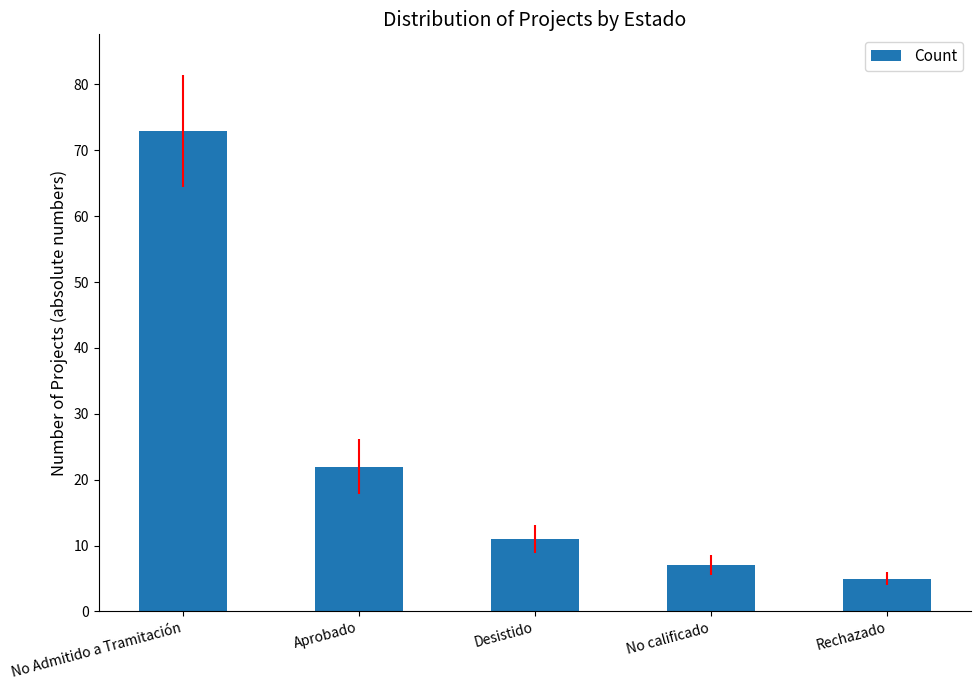

Approximately how many times larger is the value at Rechazado compared to No Admitido a Tramitación?

0.1